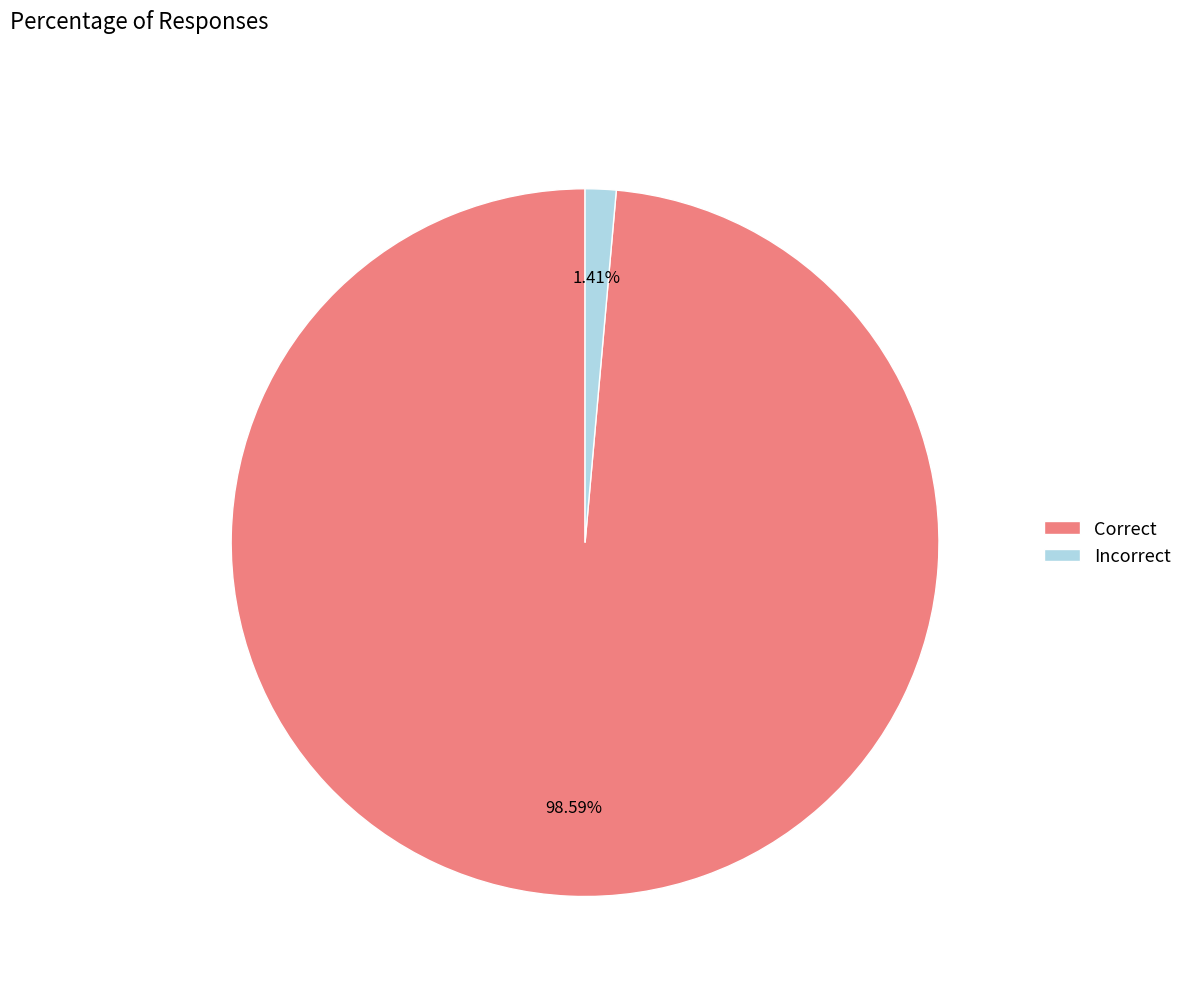

Is there a majority slice in this chart?

Yes